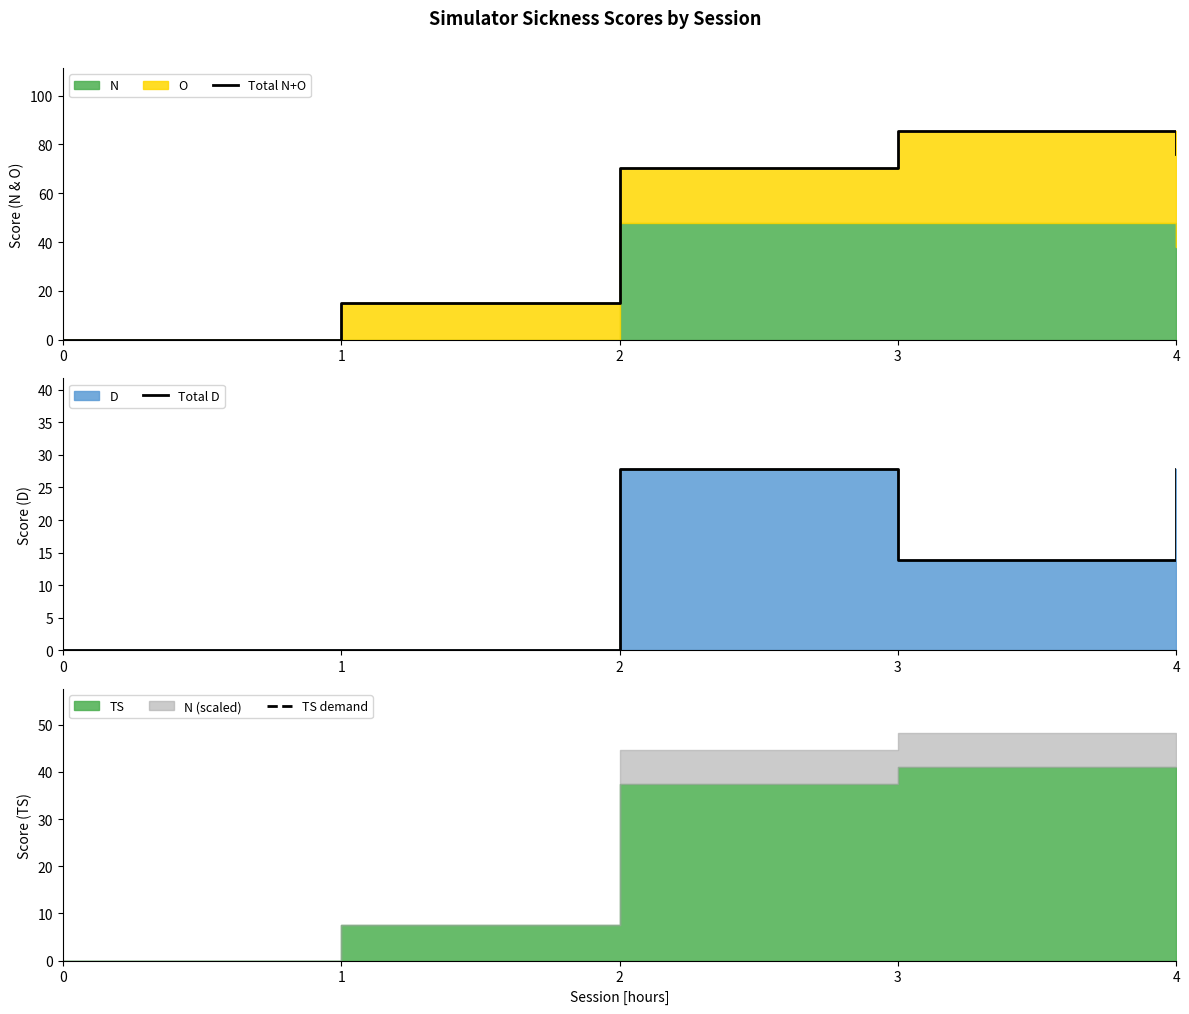

What is the maximum value shown in the chart?

85.6